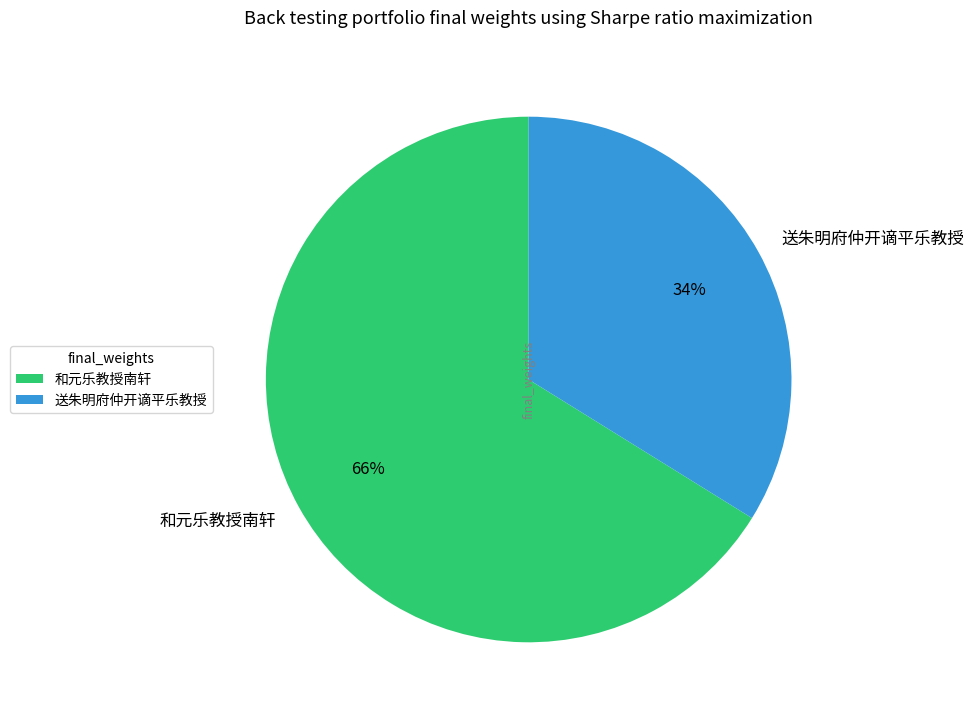

Count the number of slices in the pie.

2